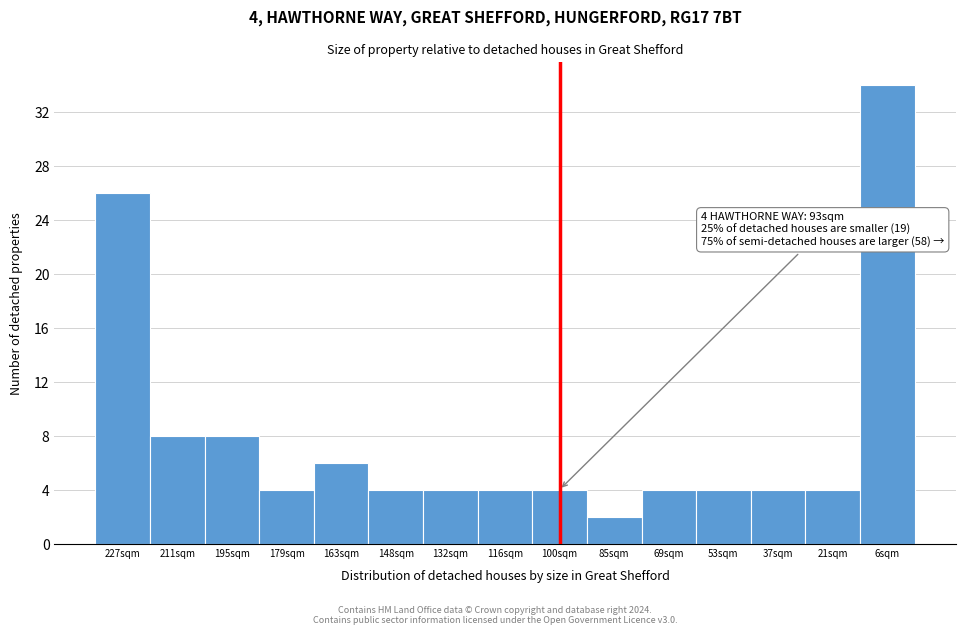

Reading right to left, list all the values displayed in this chart.

6sqm=34	21sqm=4	37sqm=4	53sqm=4	69sqm=4	85sqm=2	100sqm=4	116sqm=4	132sqm=4	148sqm=4	163sqm=6	179sqm=4	195sqm=8	211sqm=8	227sqm=26